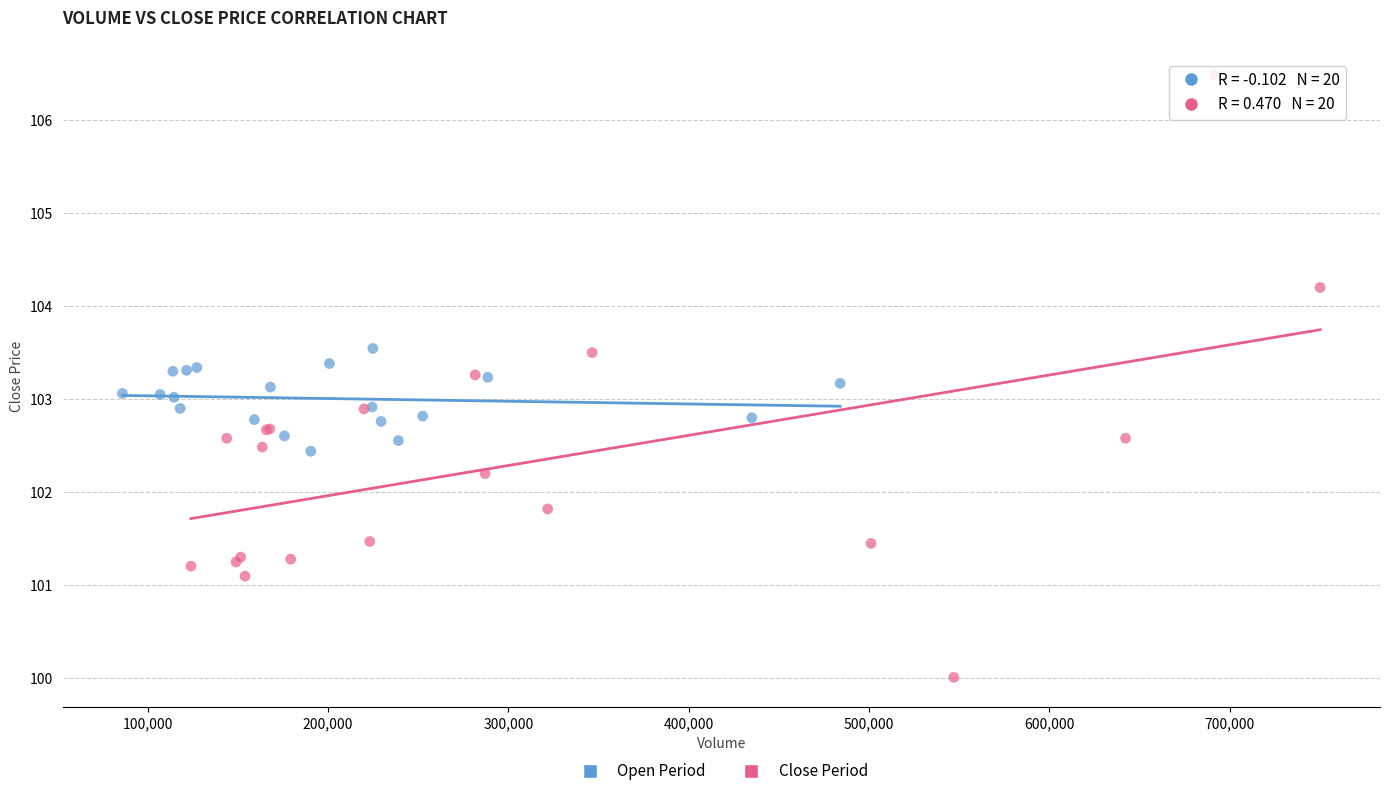

Which series has the widest spread of Y values?

Close Period